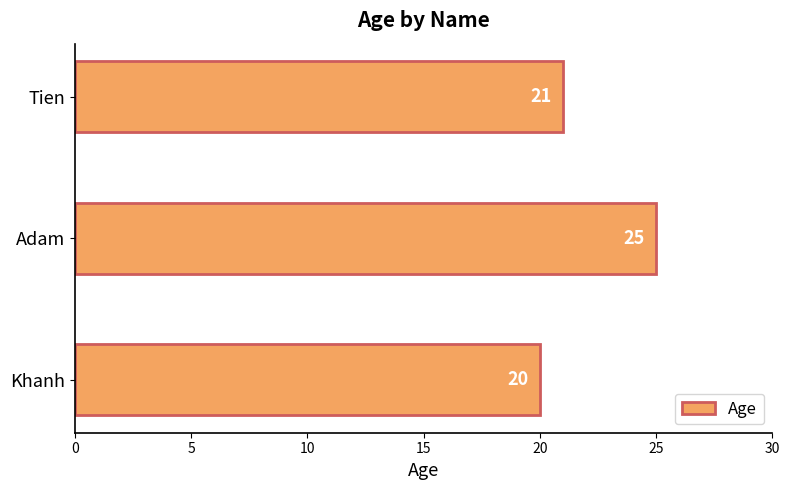

The value at Tien is 5. True or false?

False